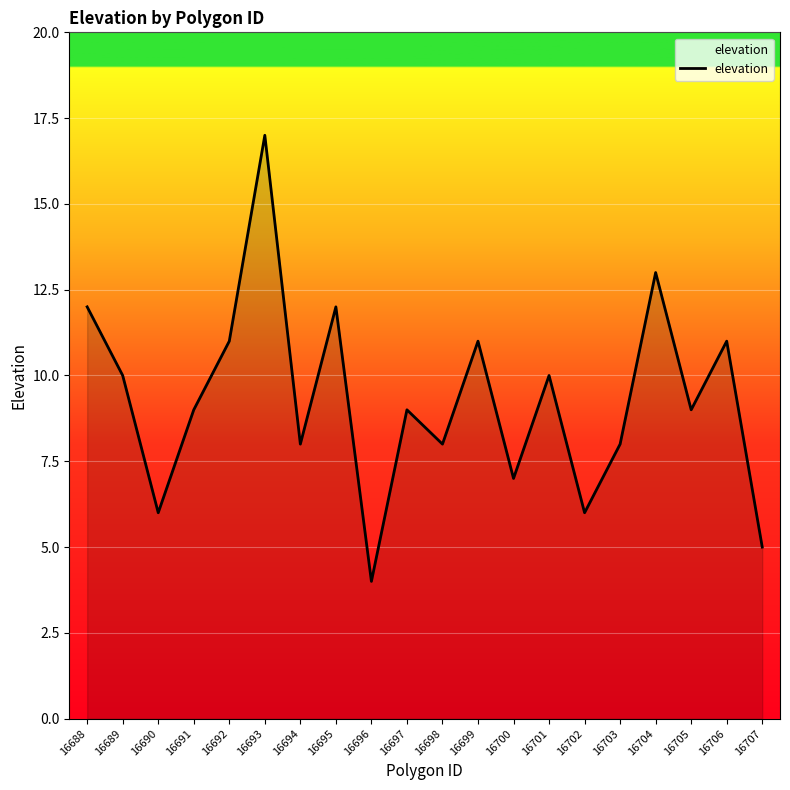

At which label does the data first exceed 9?

16688